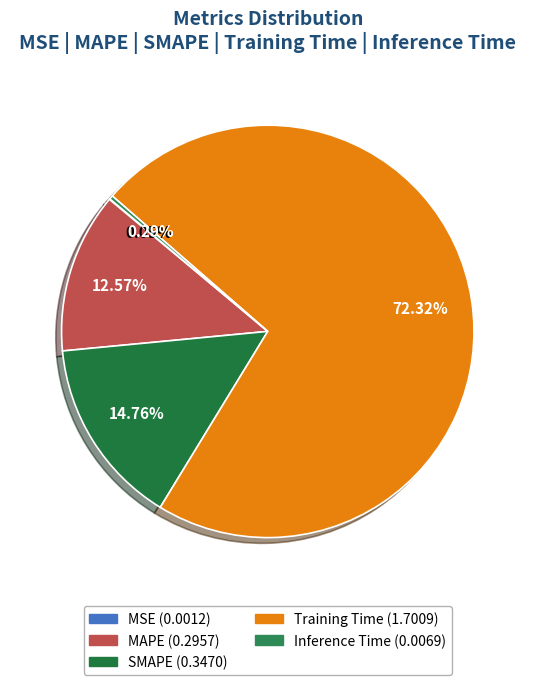

What is the largest slice in the pie chart?

Training Time